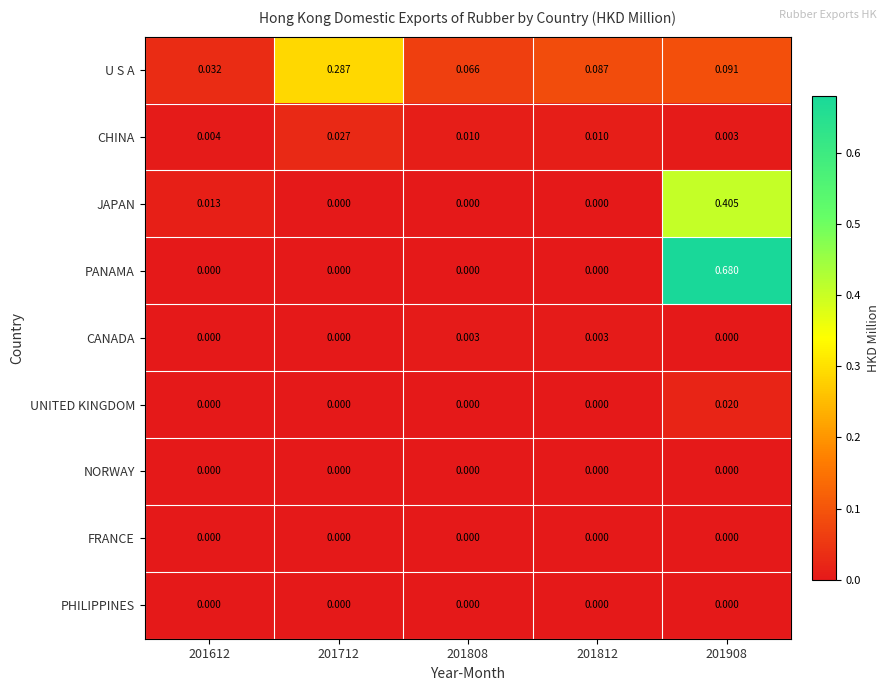

Which series has the largest range (max minus min)?

PANAMA